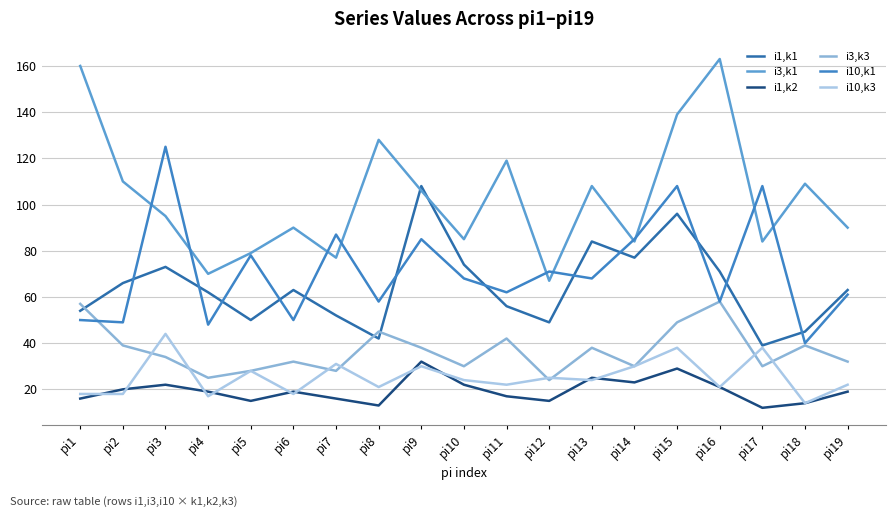

Is the value of i10,k1 at pi16 greater than the value of i1,k1 at pi14?

No